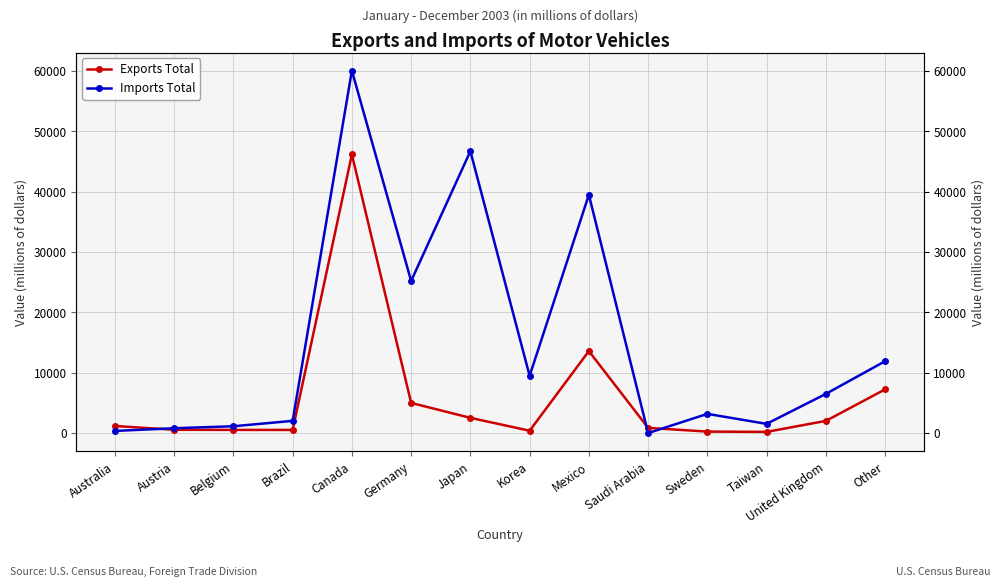

What is the difference between the second highest and second lowest values in the Imports Total series?

46332